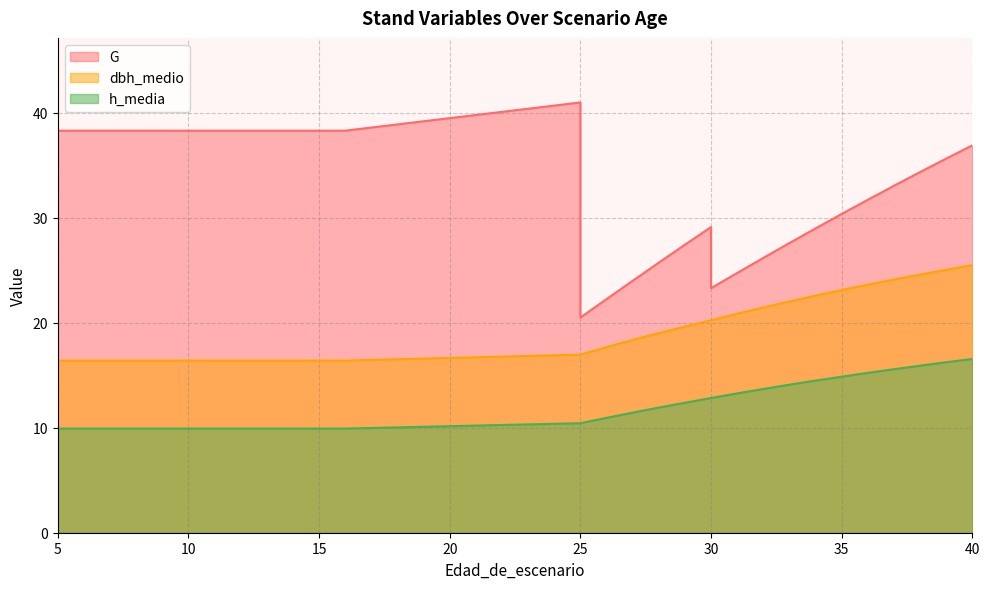

What is the difference between the h_media values at 14 and 27?

1.5